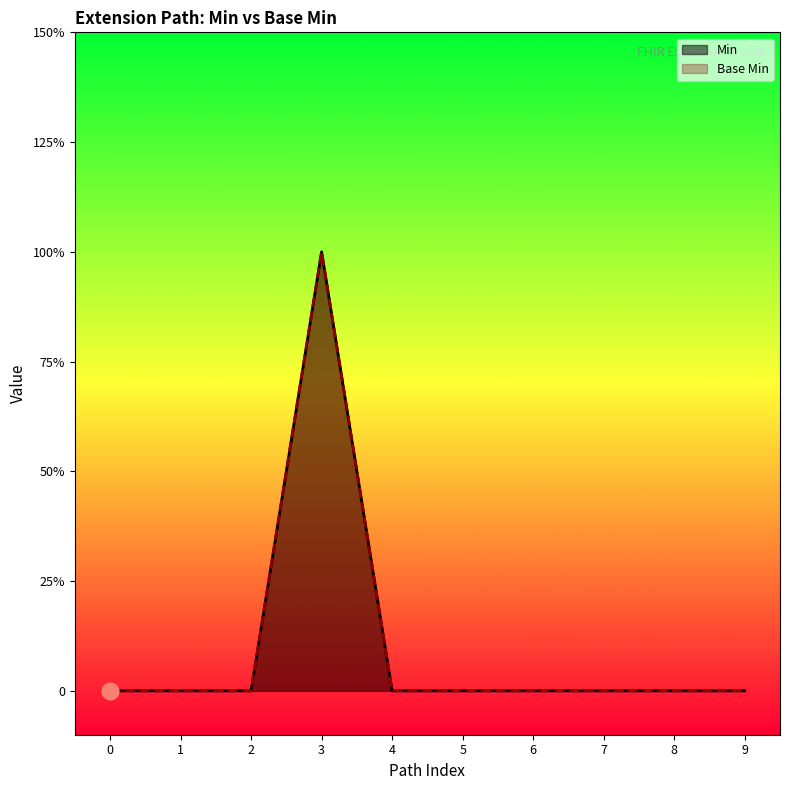

How many interior local peaks does the Min series have?

1